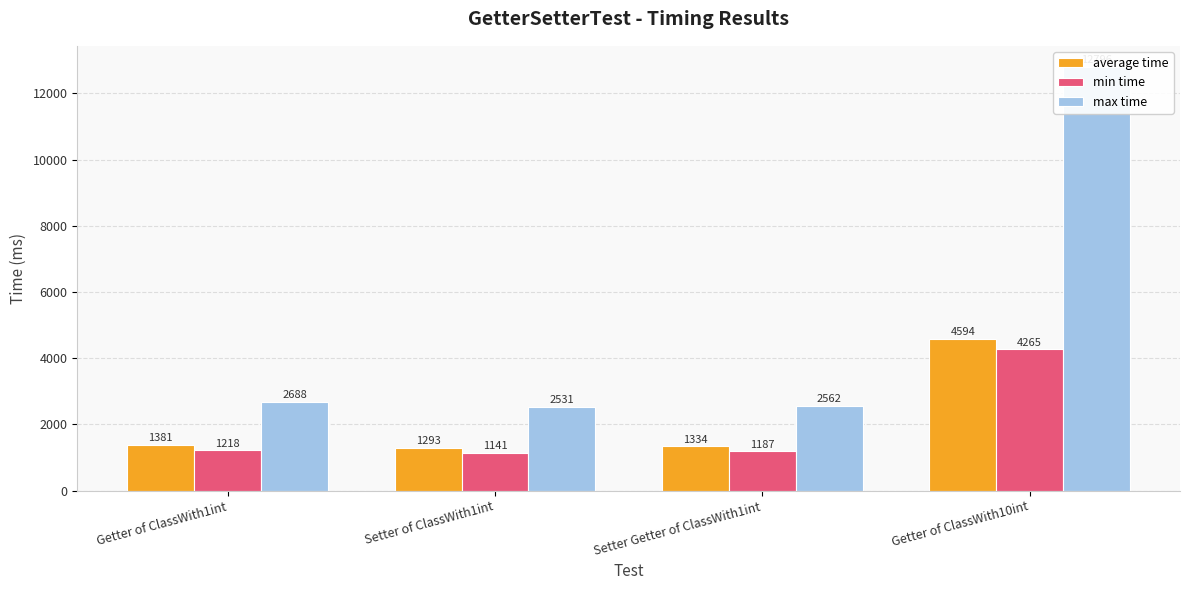

Is it true that average time equals 1381 at Getter of ClassWith1int?

True